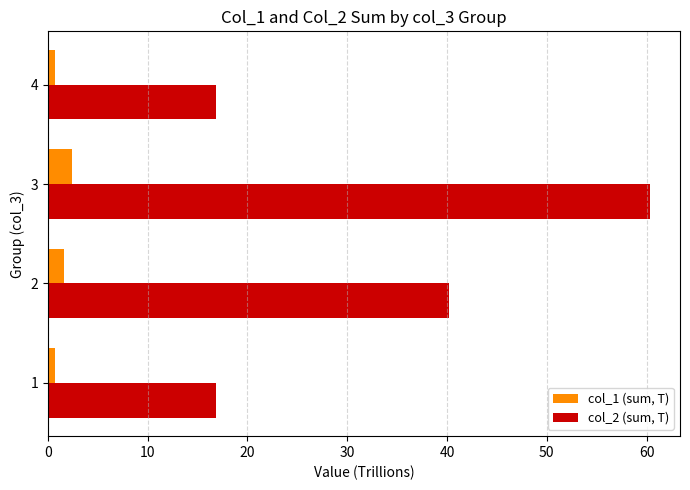

Which series has the largest total across all categories?

col_2 (sum, T)